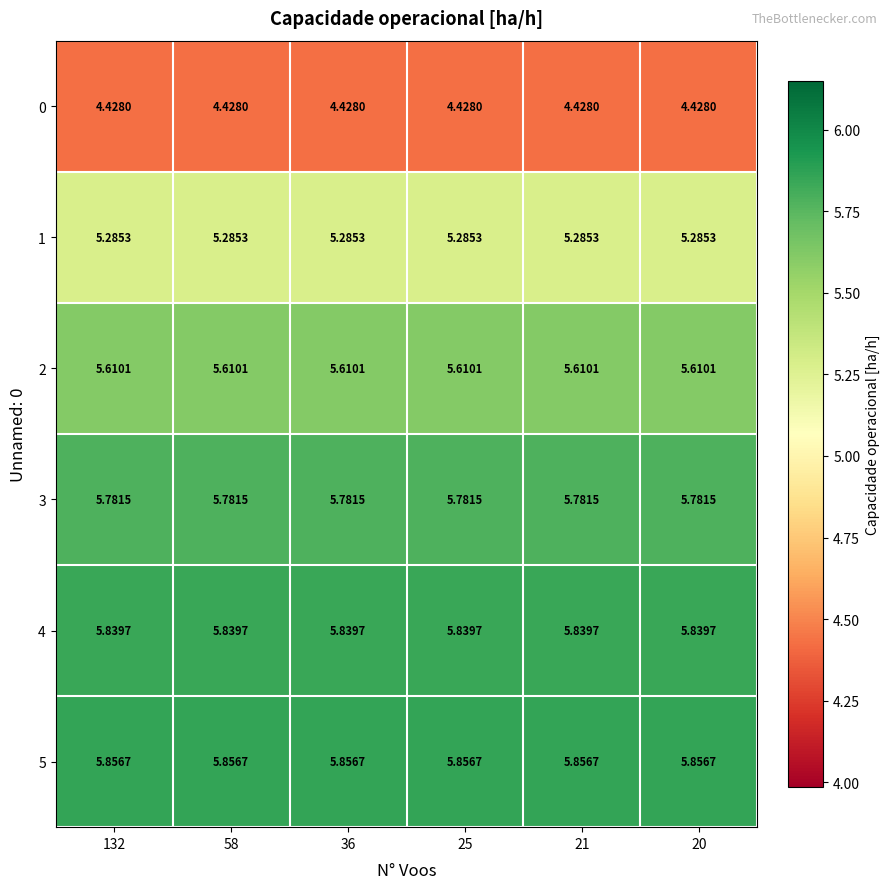

Is the value of 5 at 20 greater than the value of 3 at 58?

Yes